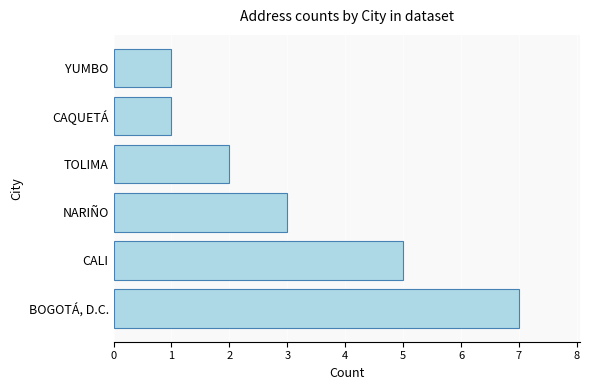

Is it true that the value at NARIÑO is 1?

False